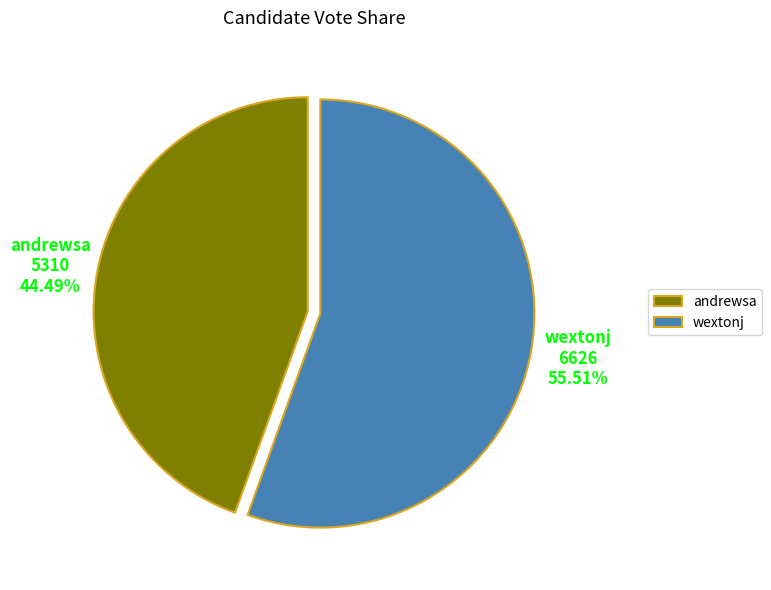

Count the number of slices in the pie.

2